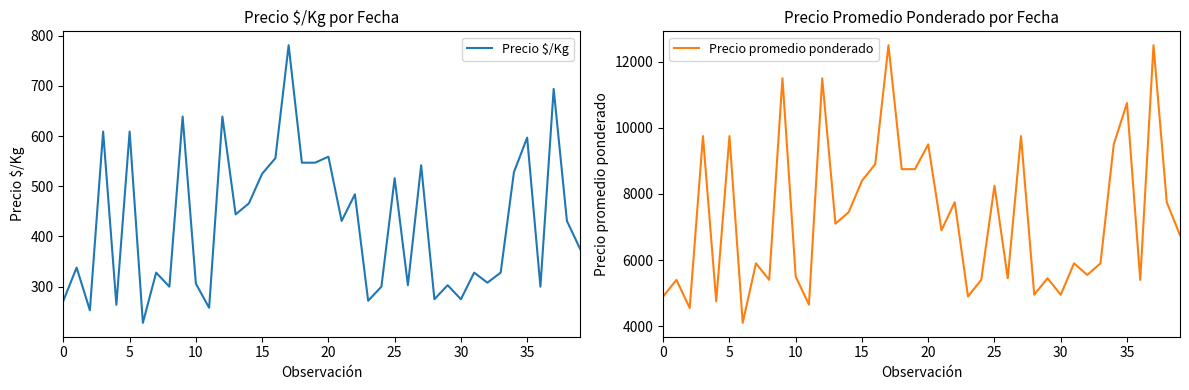

What is the lowest value of the Precio $/Kg series?

228